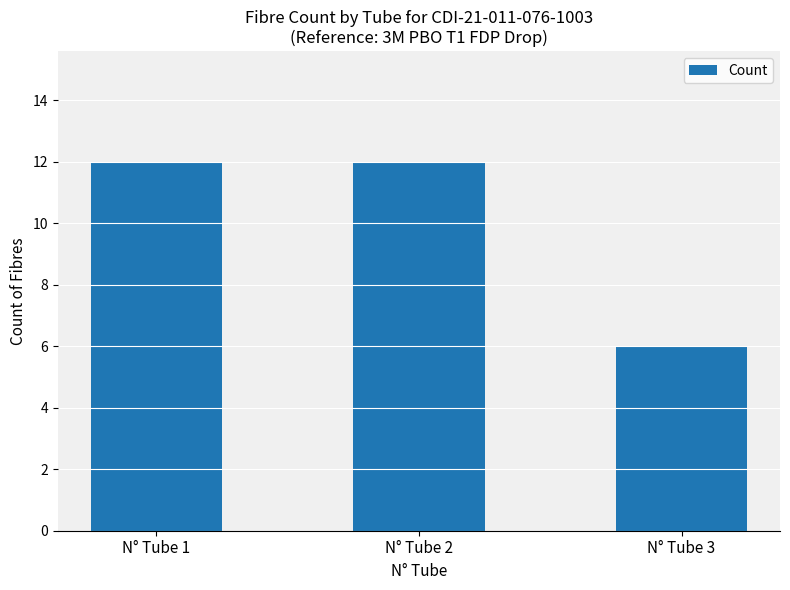

What is the greatest value displayed?

12